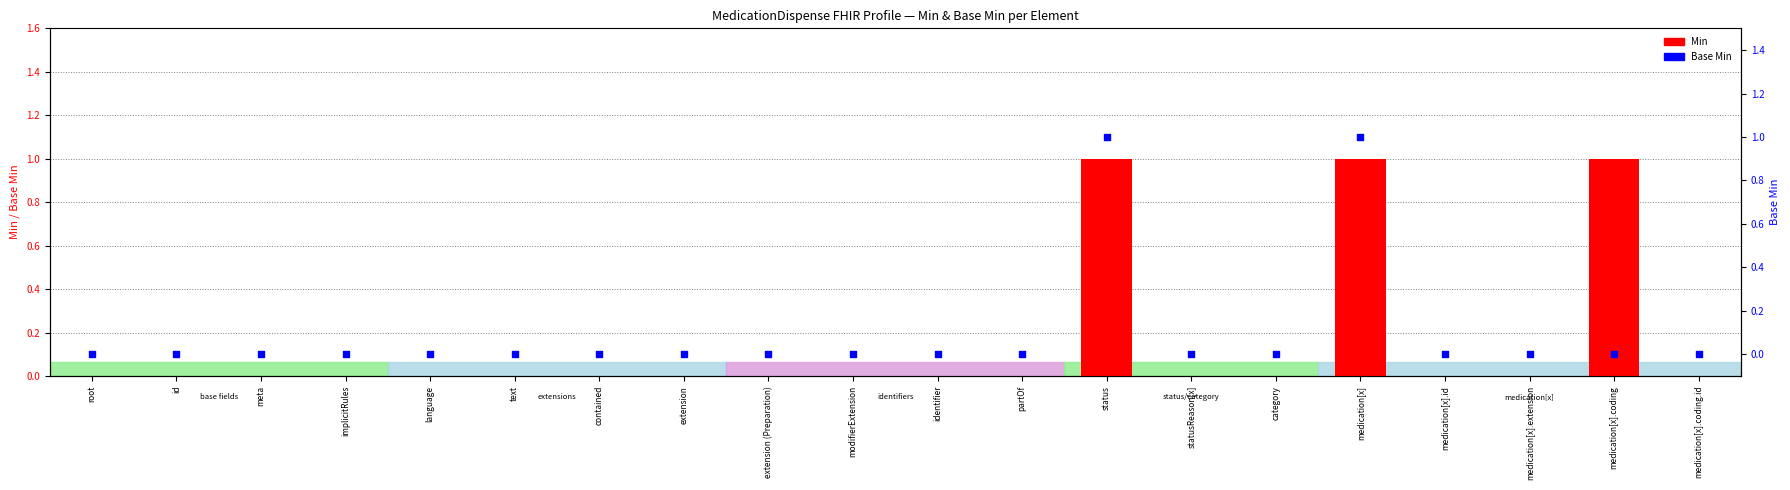

What are all the series names shown in the legend?

Min, Base Min